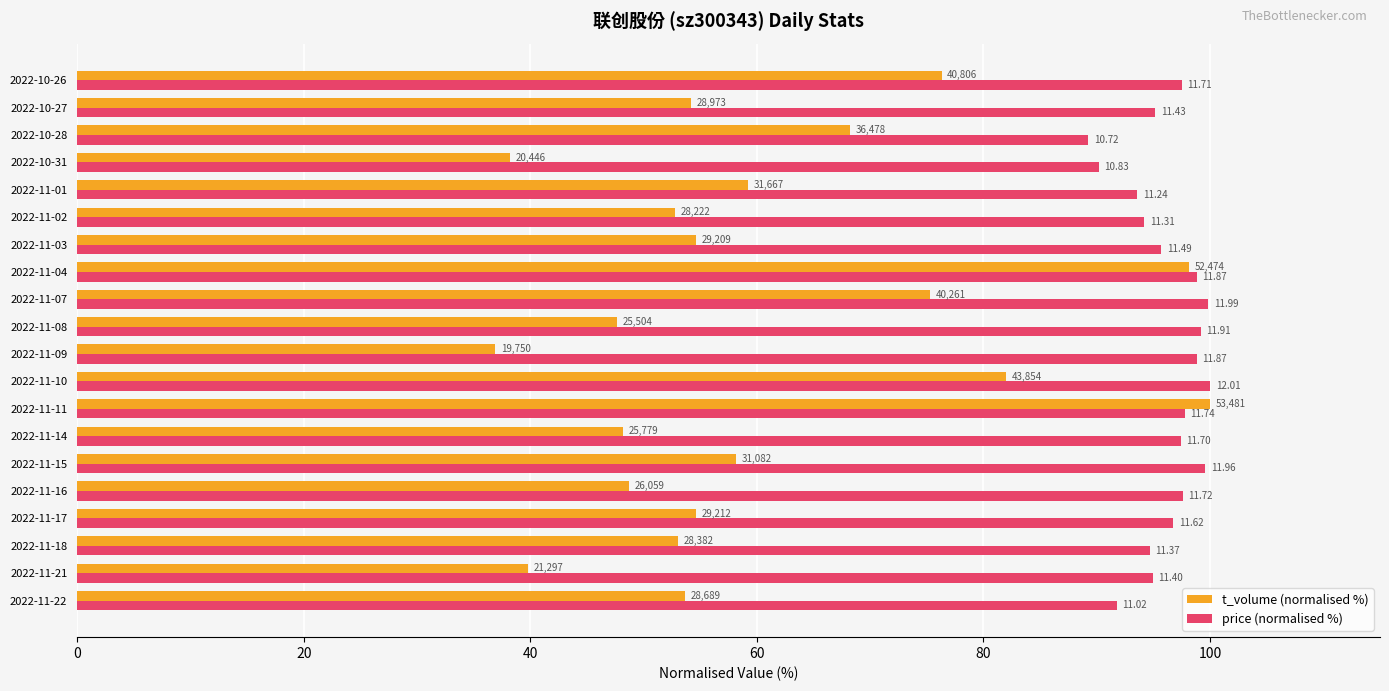

What is the greatest value displayed?

100.0